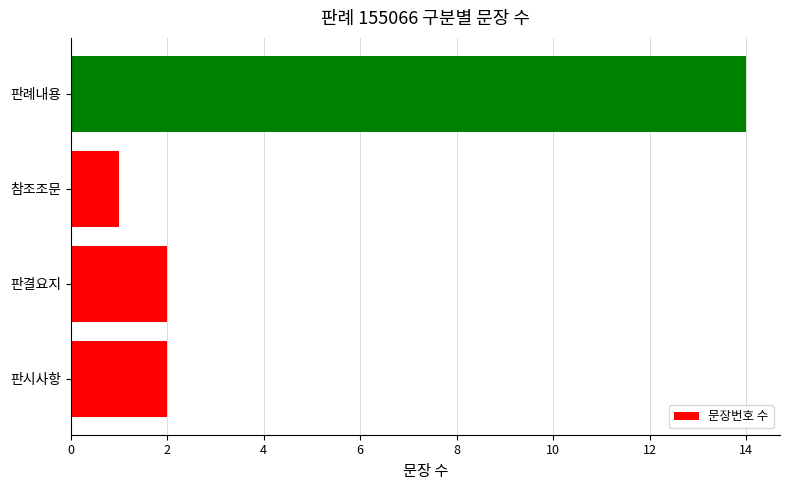

True or false: the data shows 2 at 판결요지.

True